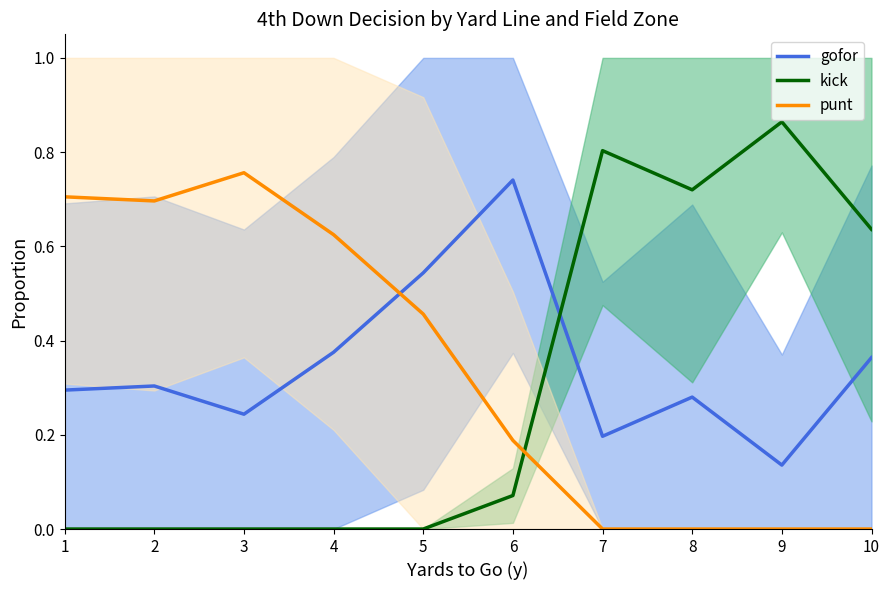

What are all the series names shown in the legend?

gofor, kick, punt